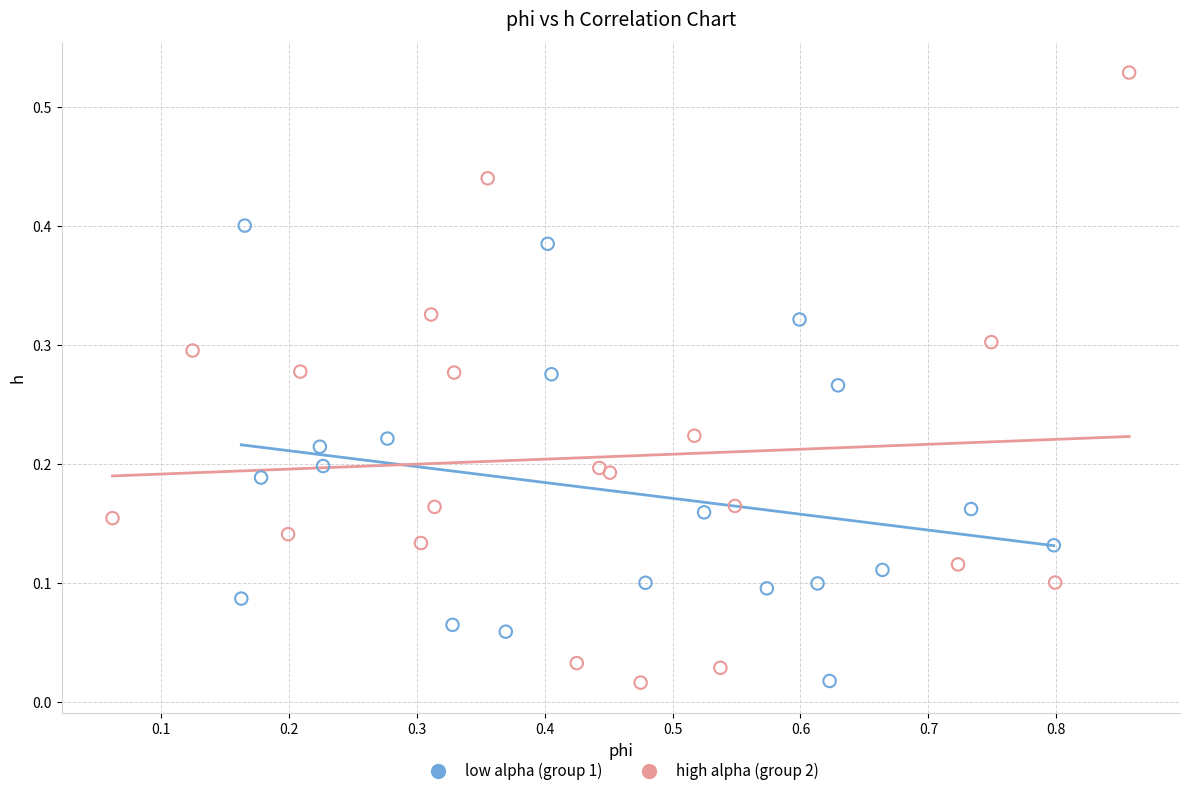

Which series has the largest Y range (max minus min)?

high alpha (group 2)